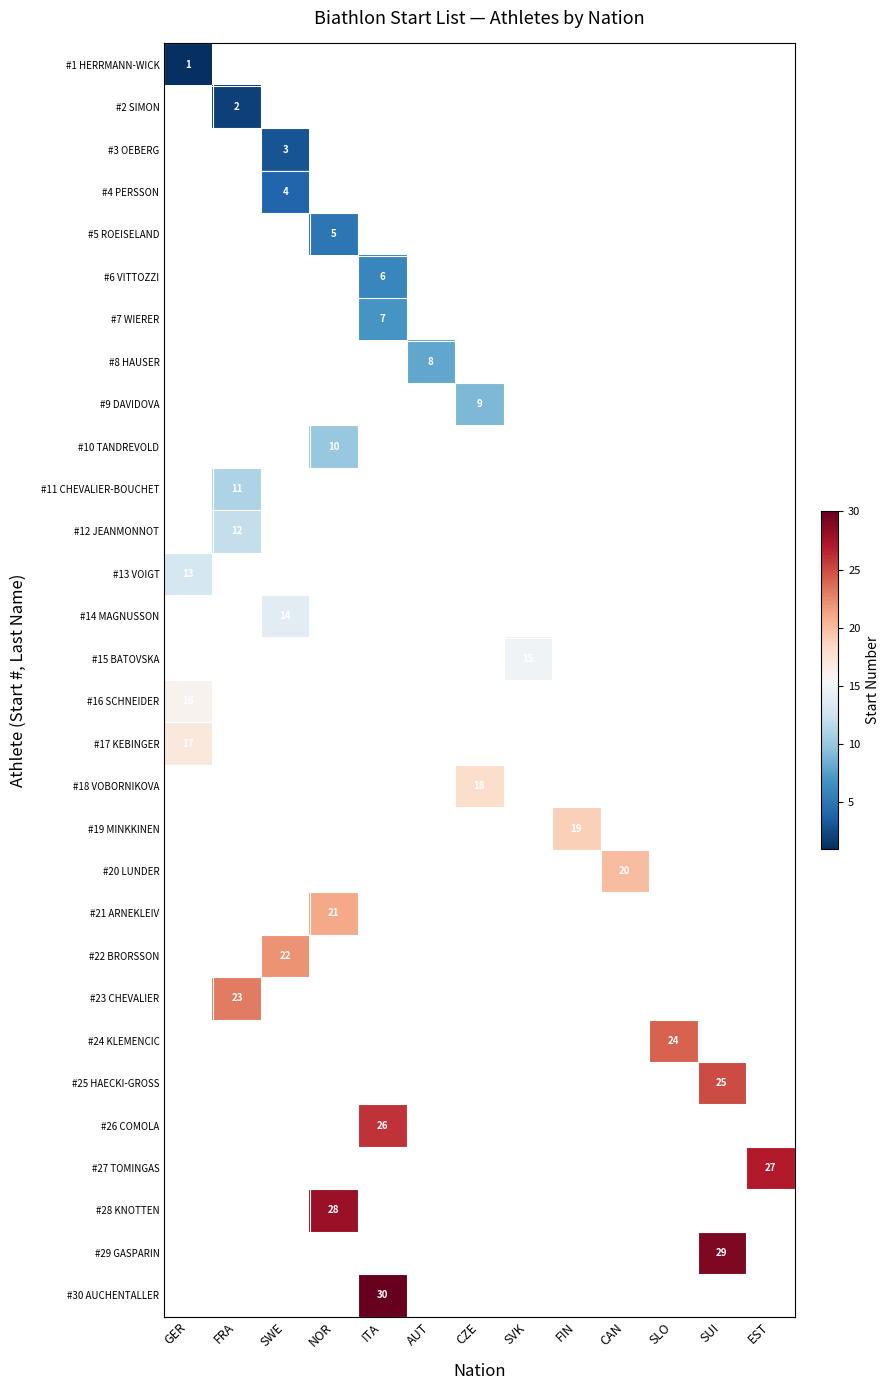

The value of #17 KEBINGER at GER is 4. True or false?

False